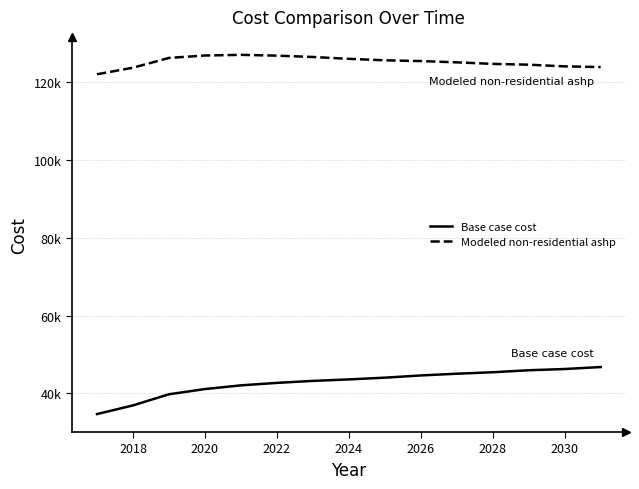

True or false: Base case cost and Modeled non-residential ashp intersect in this chart.

False